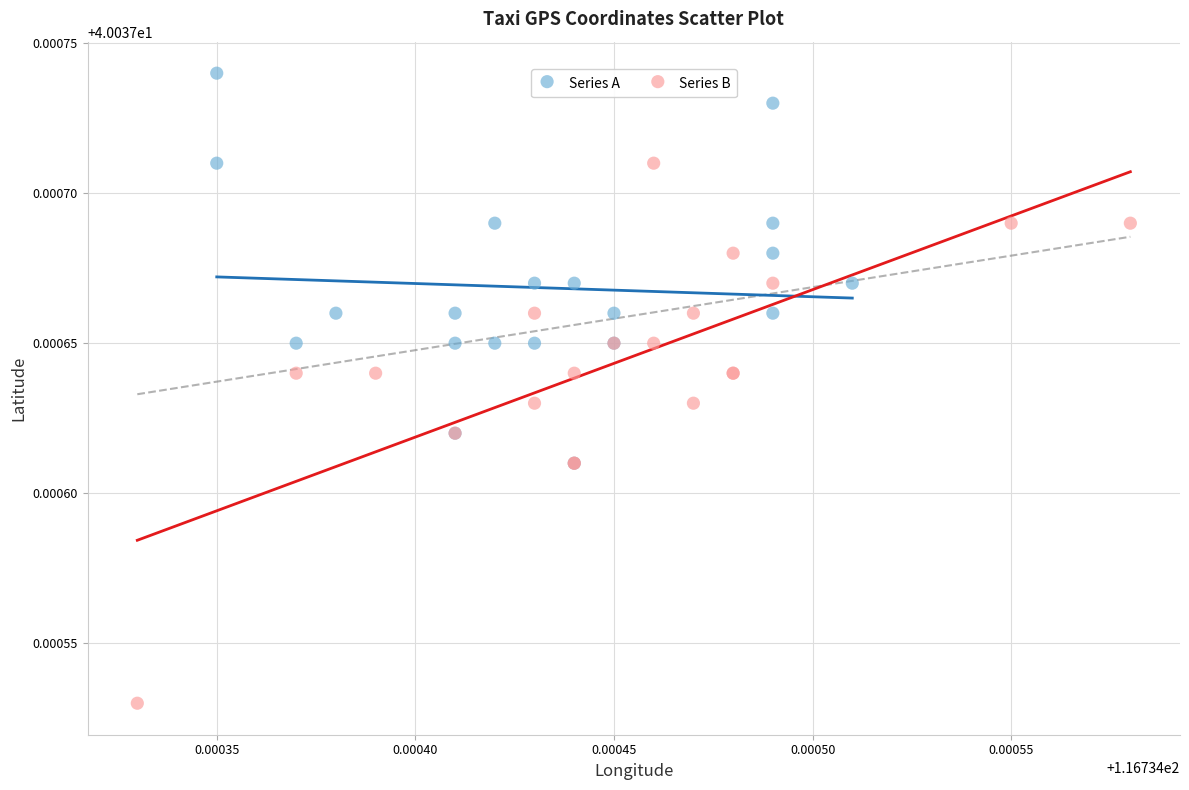

What are all the series names shown in the legend?

Series A, Series B